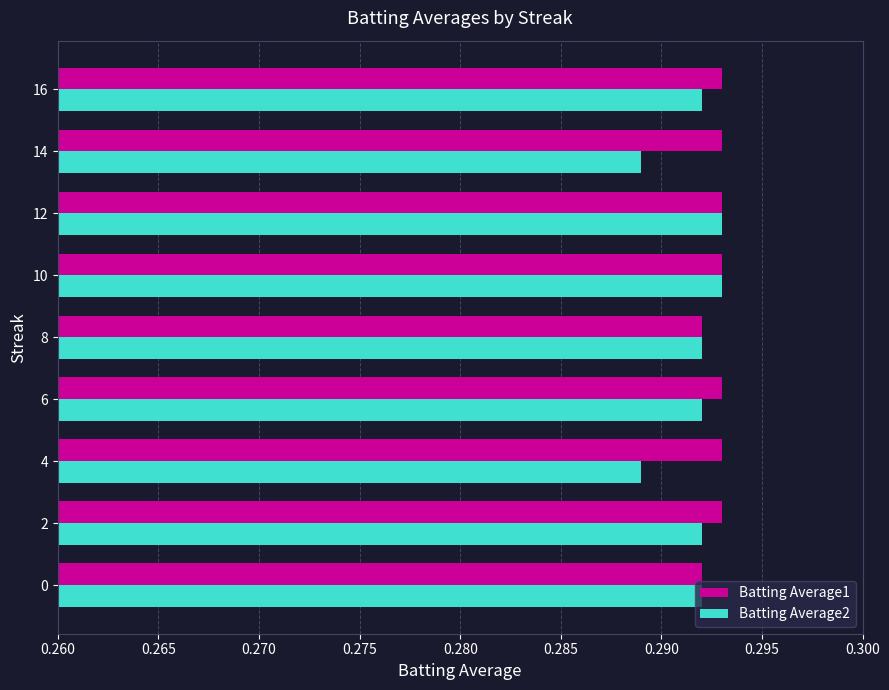

The value of Batting Average2 at 6 is 0.4. True or false?

False